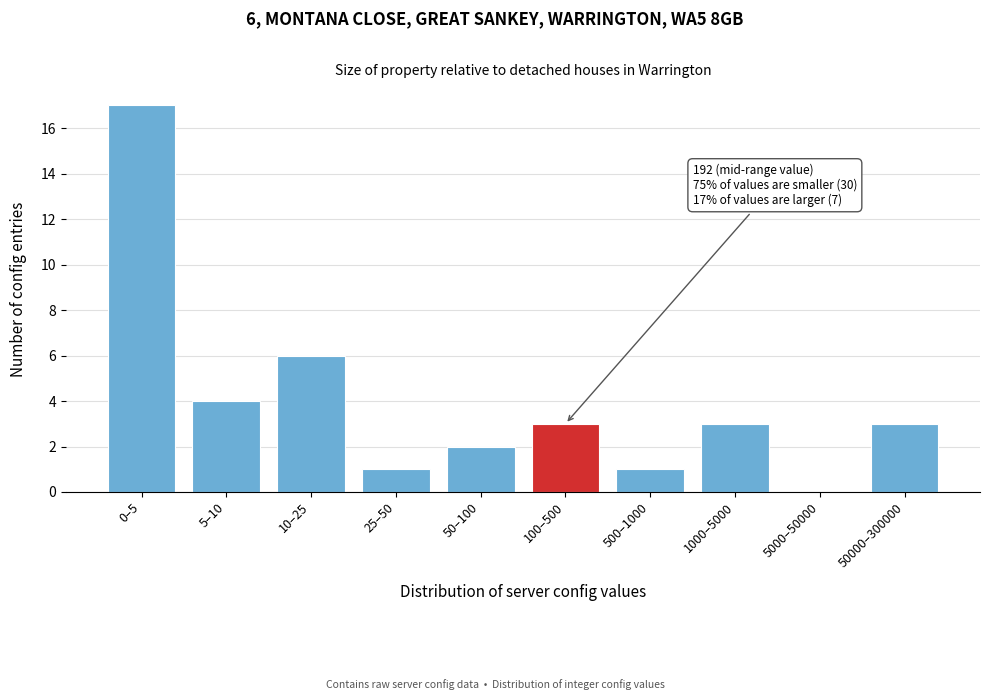

Reading left to right, list all the values displayed in this chart.

0–5=17	5–10=4	10–25=6	25–50=1	50–100=2	100–500=3	500–1000=1	1000–5000=3	5000–50000=0	50000–300000=3